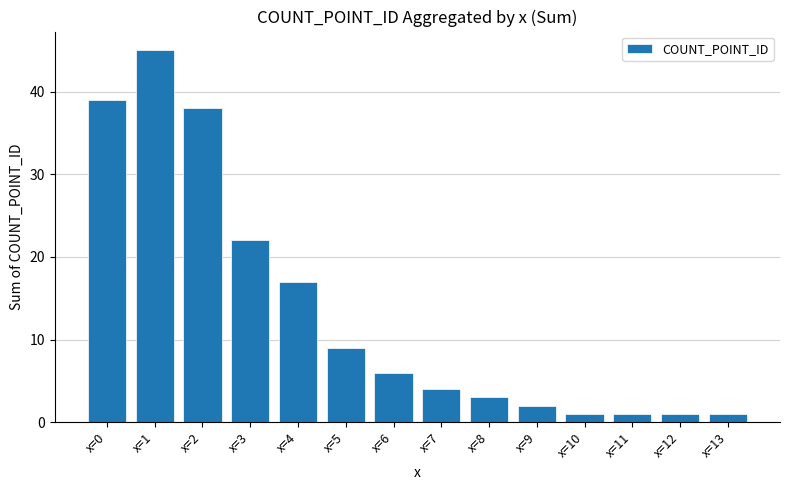

Reading right to left, extract all data points from this chart.

1	1	1	1	2	3	4	6	9	17	22	38	45	39